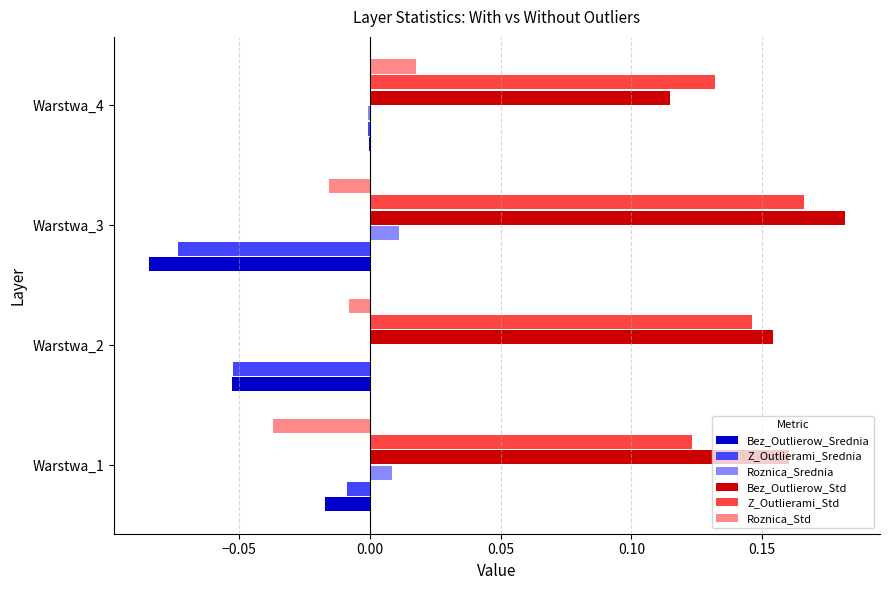

At which category is the sum across all series the highest?

Warstwa_4